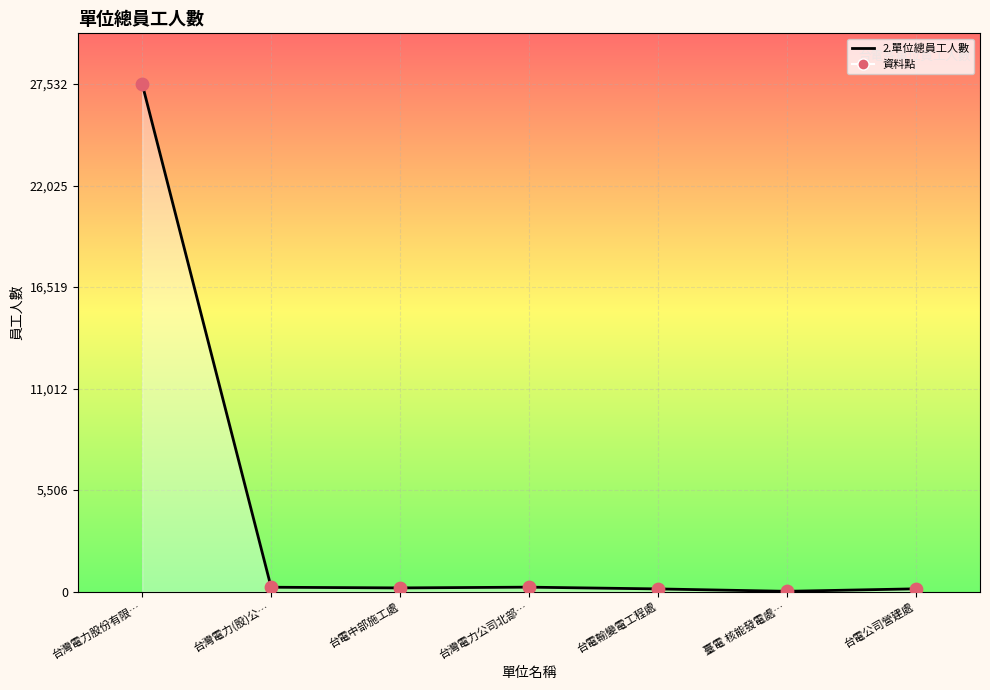

What is the ratio of the value at 台電中部施工處 to the value at 台電公司營建處?

1.3